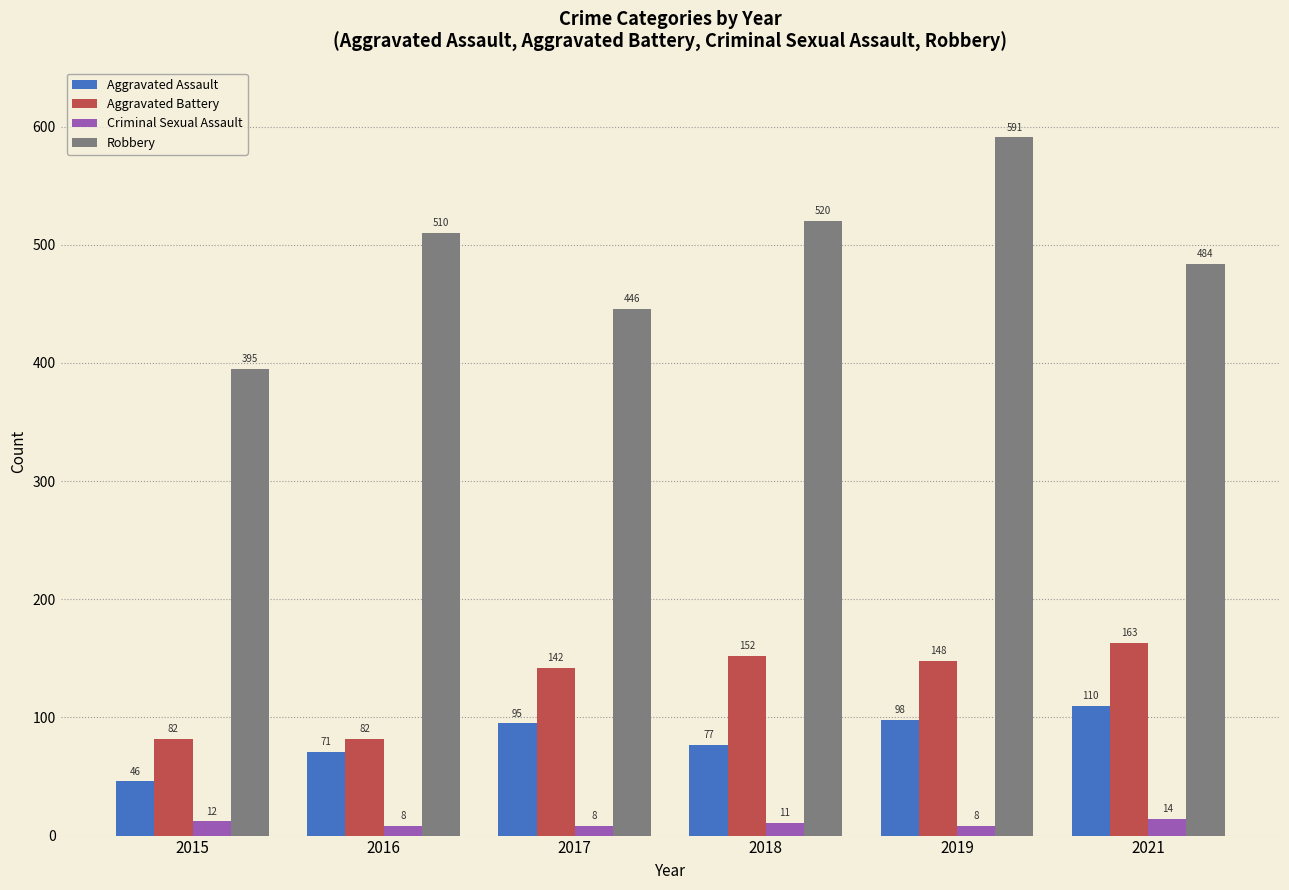

What is the value of the Aggravated Battery bar at the 4th from the left?

152